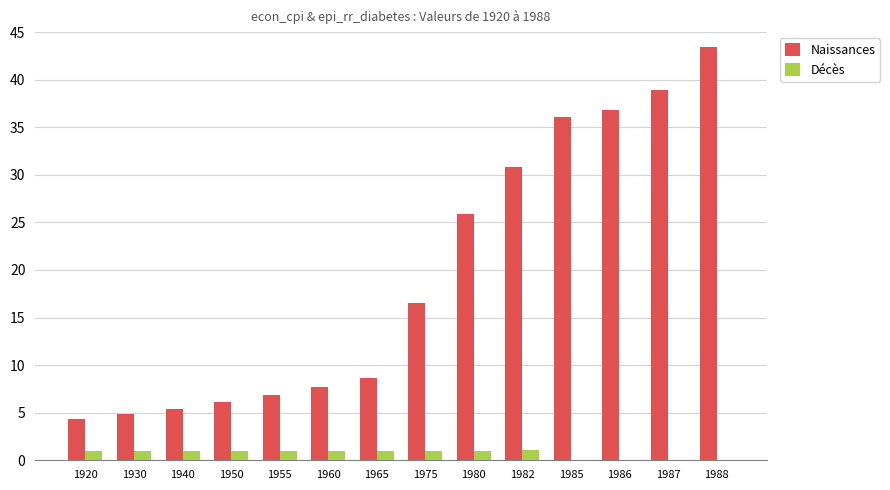

What is the sum of the Naissances values at 1980 and 1986?

62.7